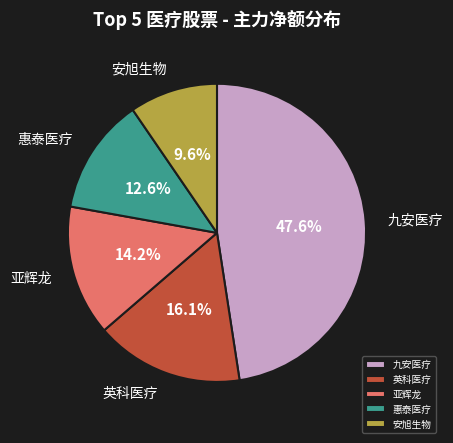

Count the number of slices in the pie.

5